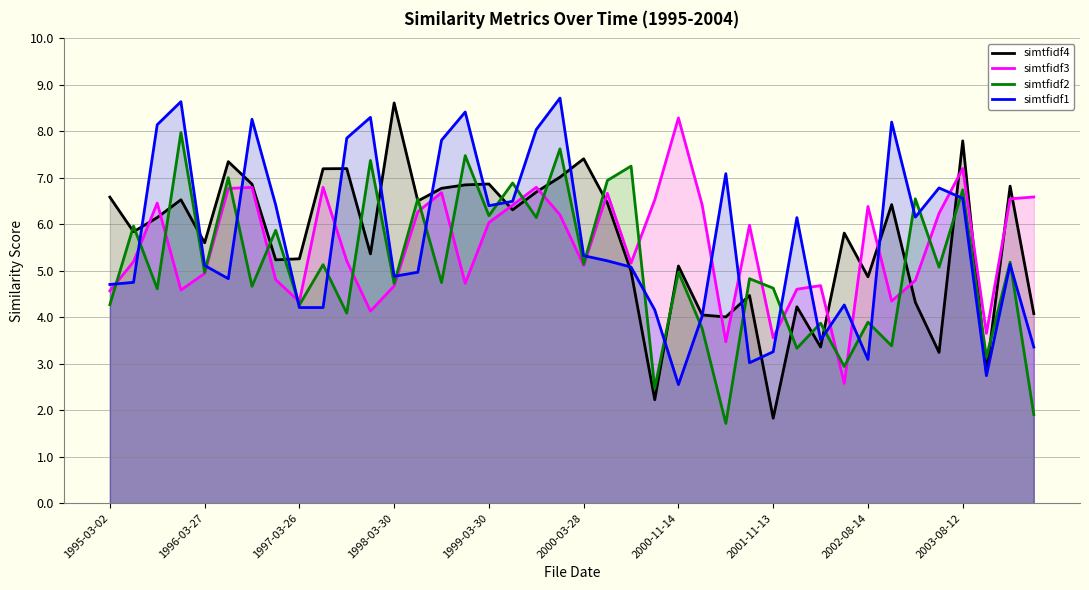

In simtfidf1, how many points are lower than both neighbors (excluding endpoints)?

10